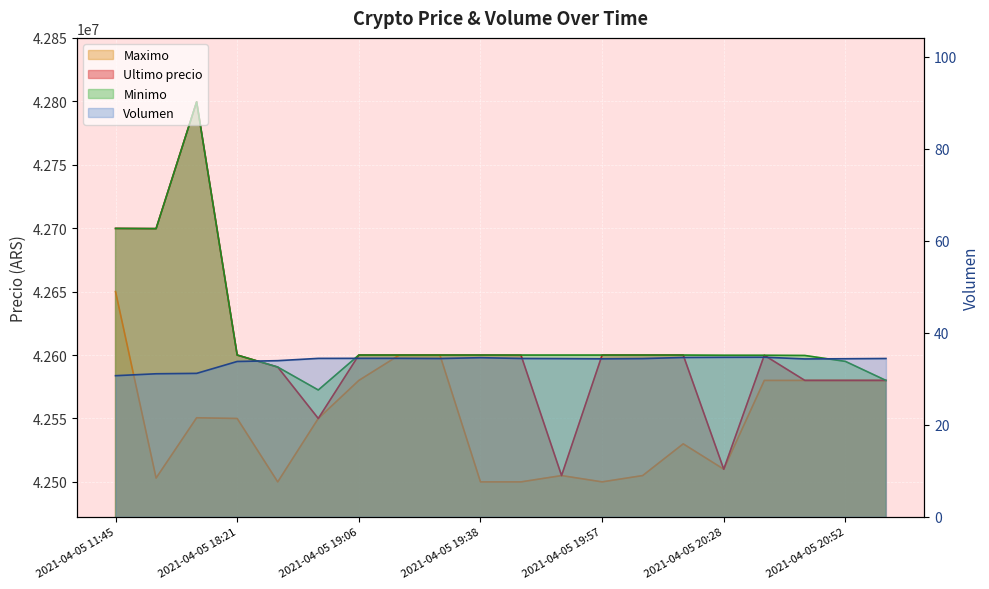

Read the Ultimo precio value at 2021-04-05 19:38.

42600000.0